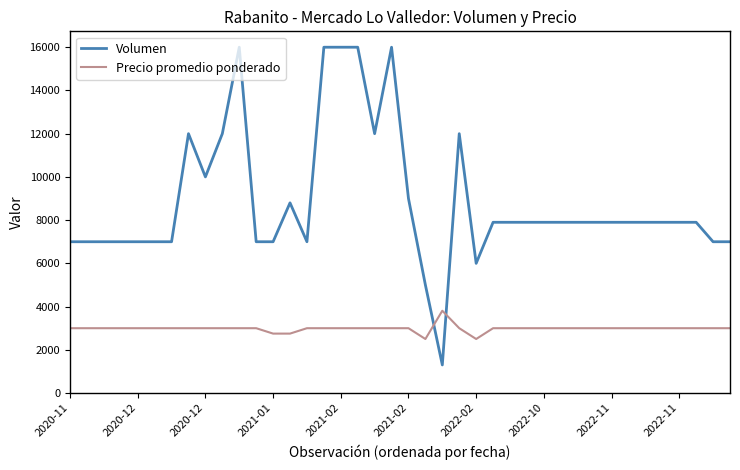

What is the average value of the Volumen series?

8870